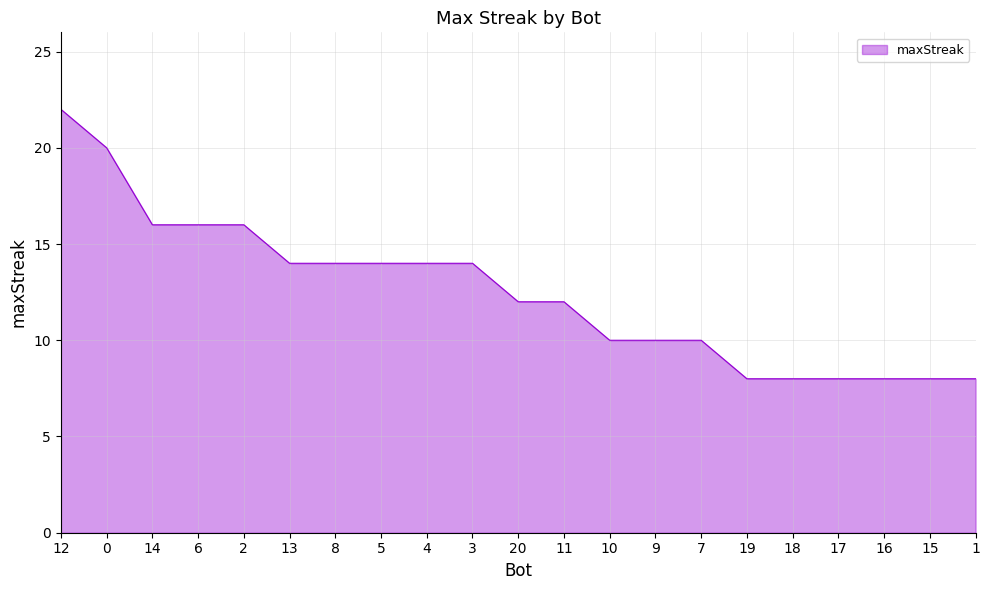

What position from the left is 11?

12